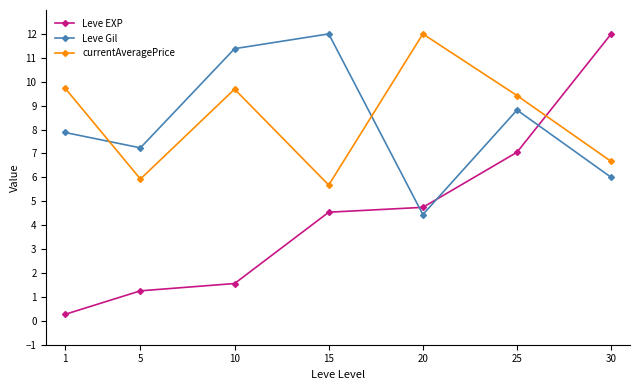

Rank the categories by Leve Gil value from highest to lowest.

15, 10, 25, 1, 5, 30, 20